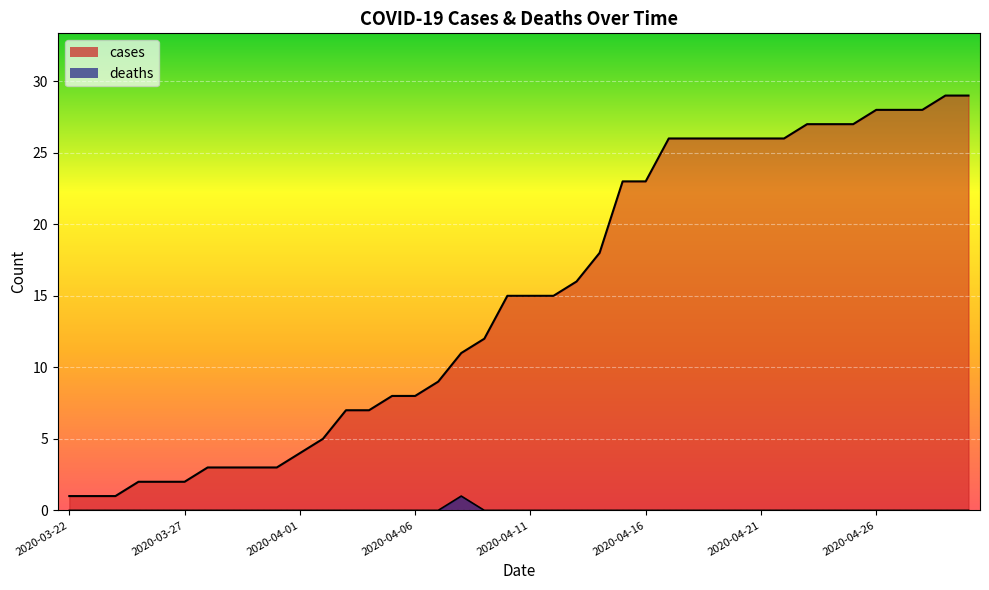

At which label is deaths closest to 0?

2020-03-22